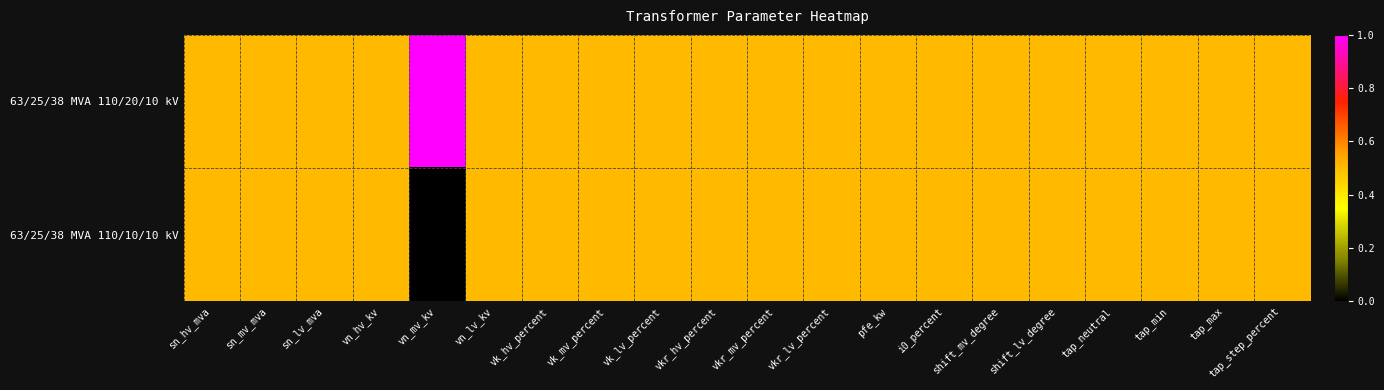

At sn_mv_mva, list the series in order from largest to smallest.

63/25/38 MVA 110/20/10 kV, 63/25/38 MVA 110/10/10 kV